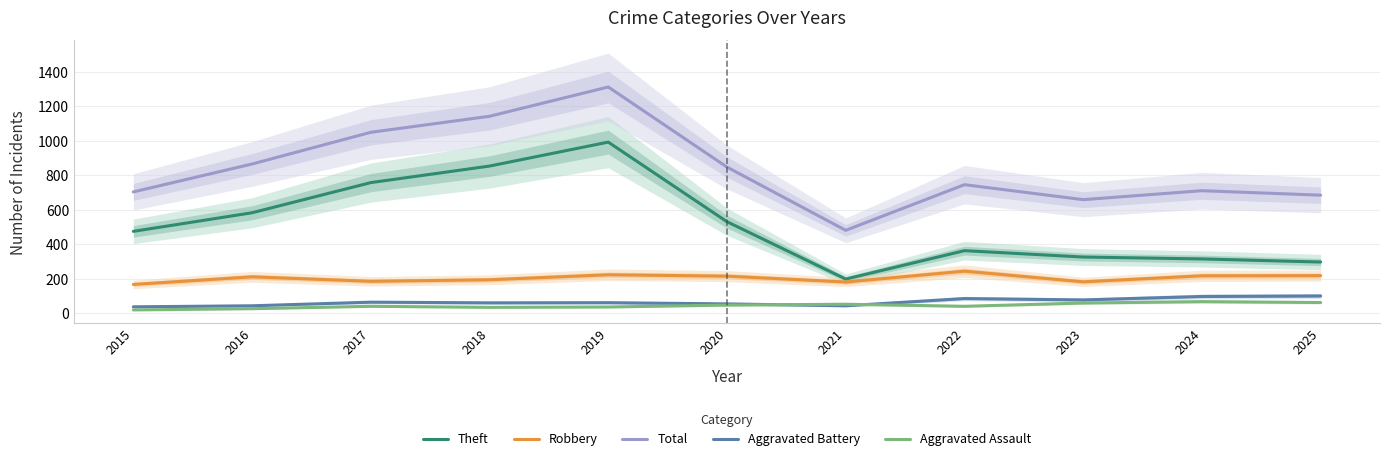

Where is the first local minimum for Aggravated Assault?

2018